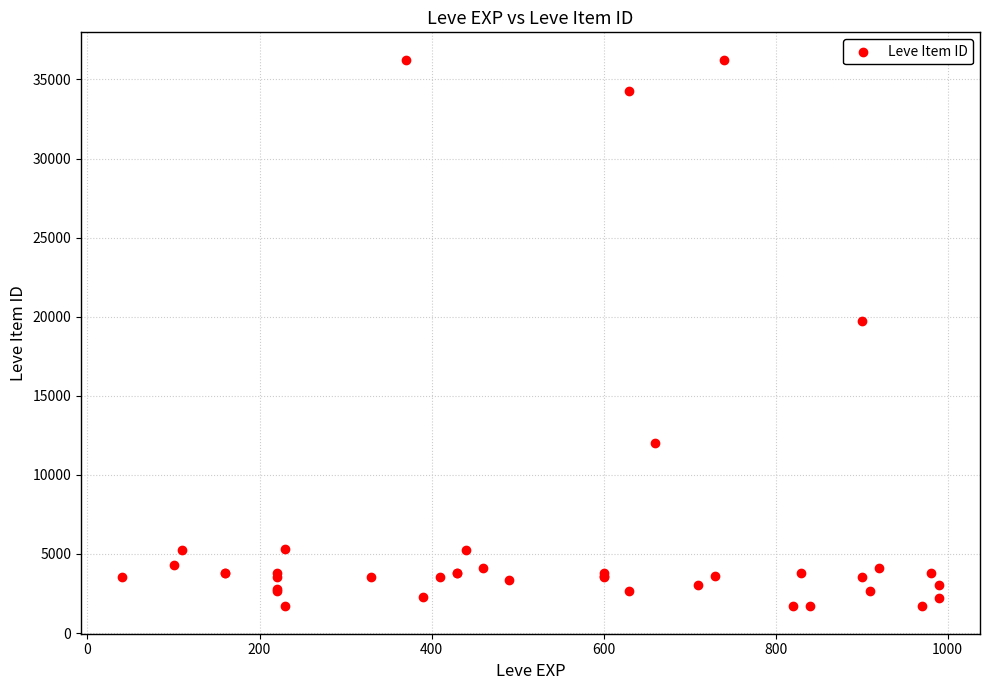

What Y value in the scatter plot is closest to 18967?

19744